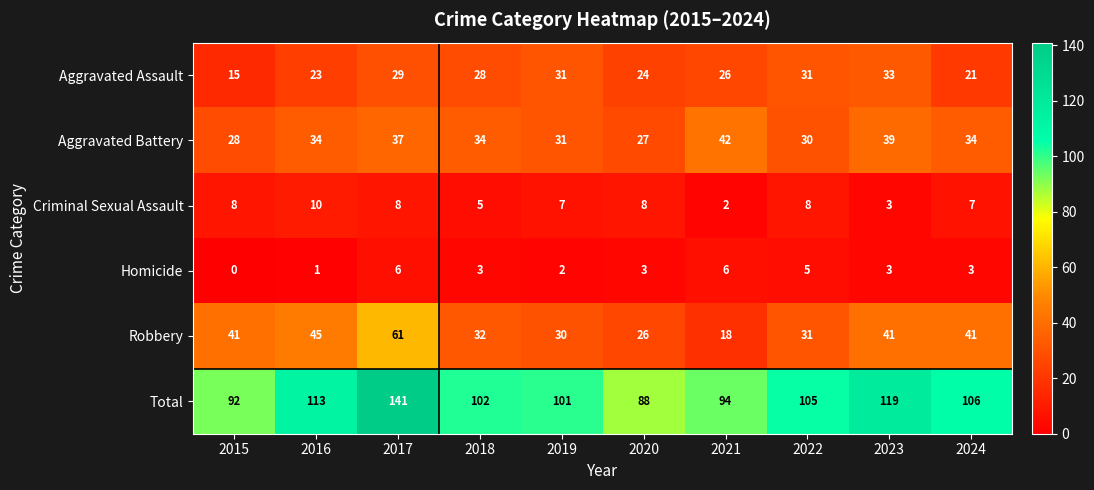

What is the spread (max minus min) of values at 2018?

99